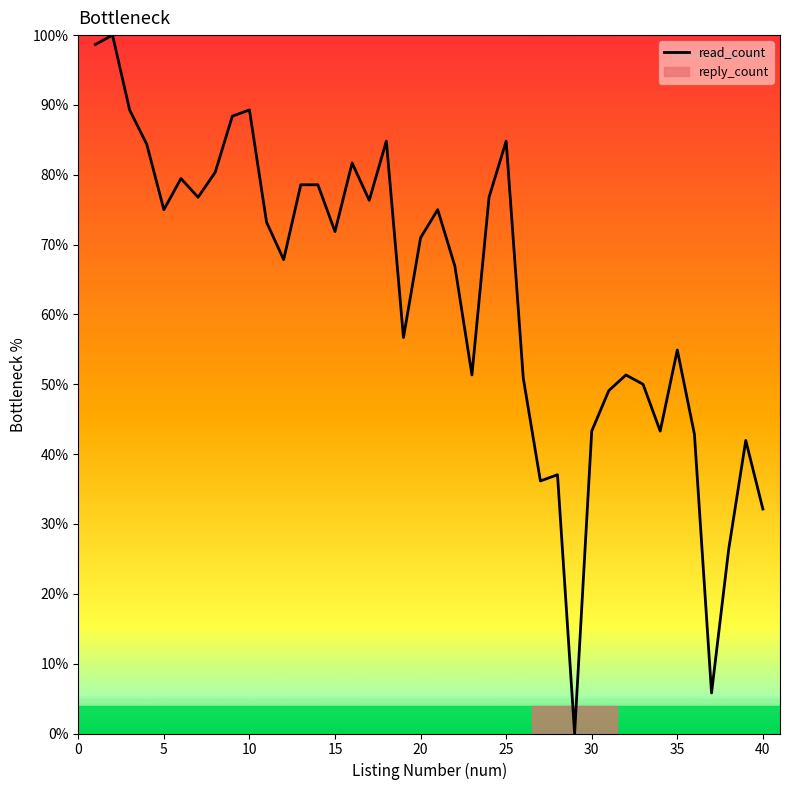

How many lines are shown in the chart?

1